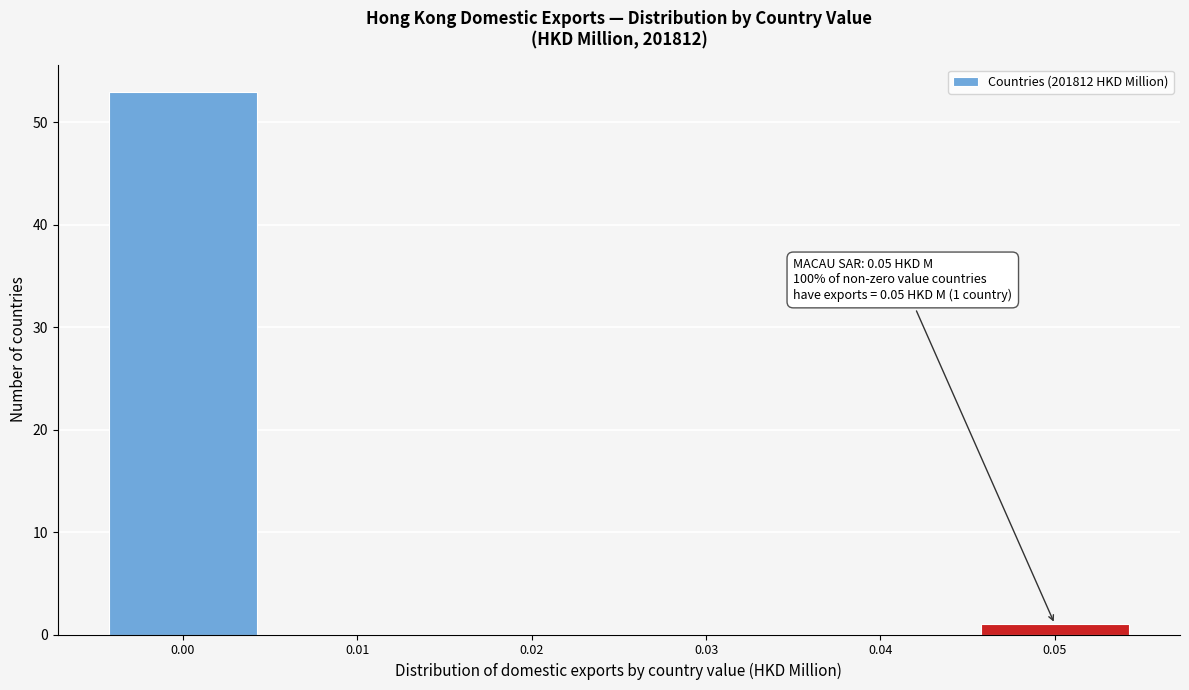

Reading left to right, transcribe all the data shown in this chart.

0.00=53	0.01=0	0.02=0	0.03=0	0.04=0	0.05=1